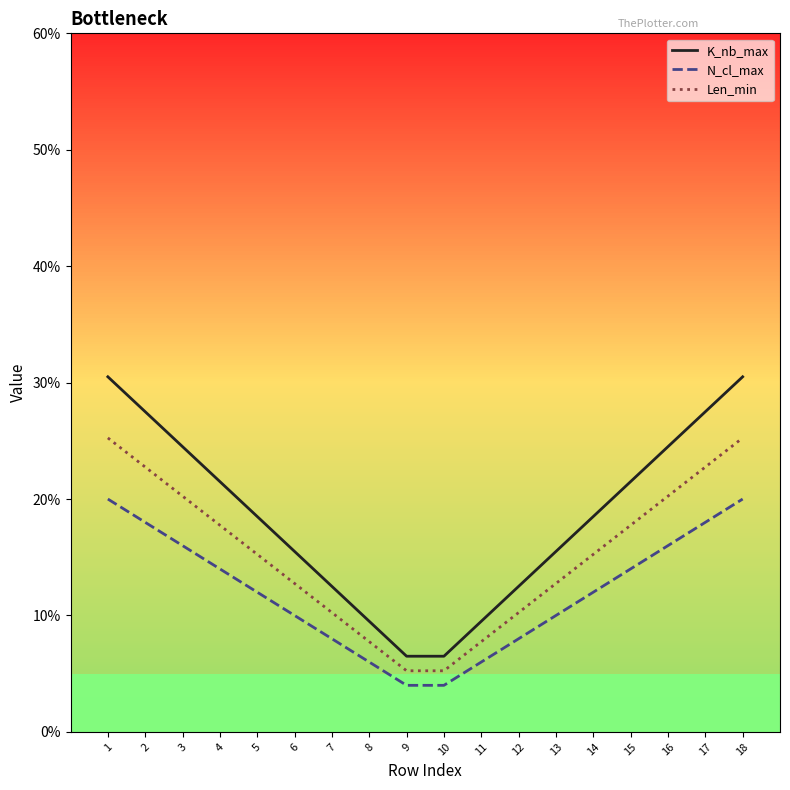

True or false: K_nb_max and Len_min cross at least once.

False